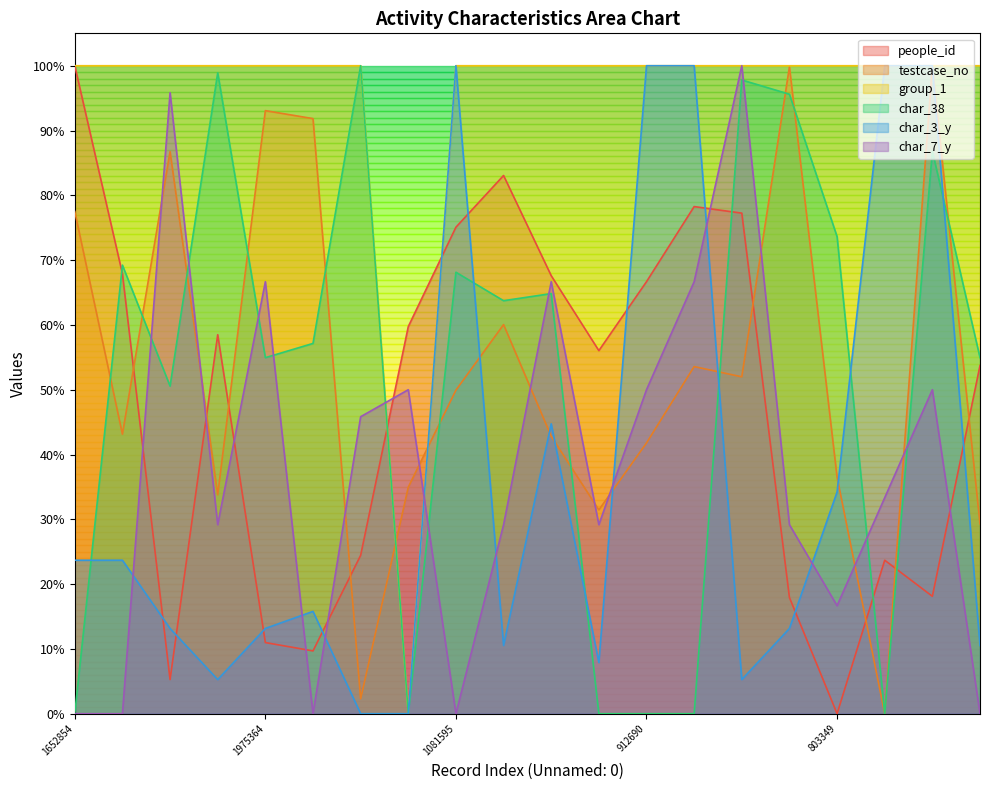

Between 698634 and 933991, which is larger?

933991